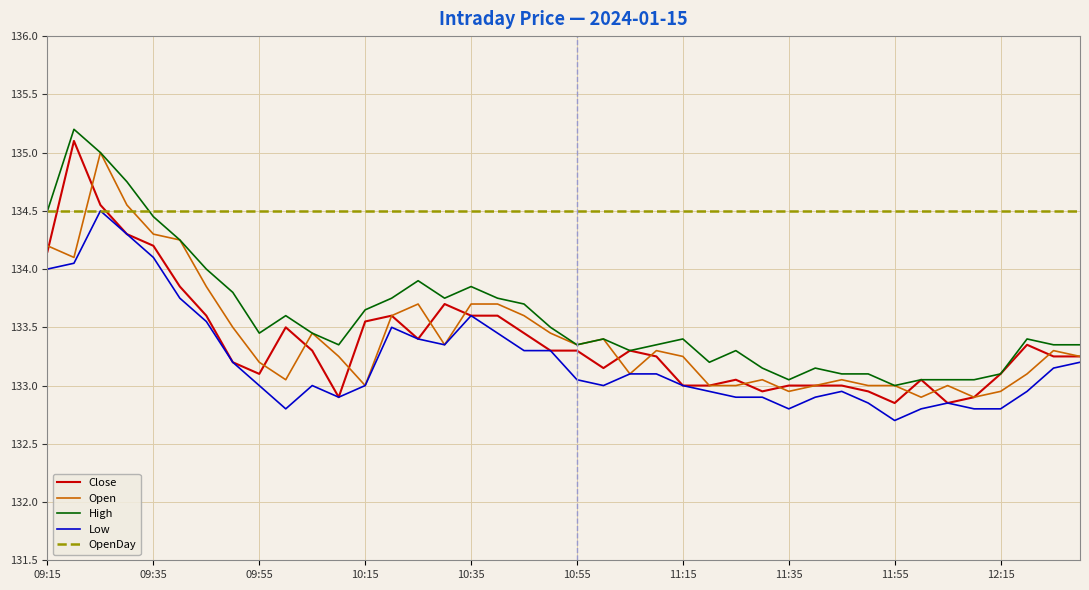

Which series has the largest total across all categories?

OpenDay